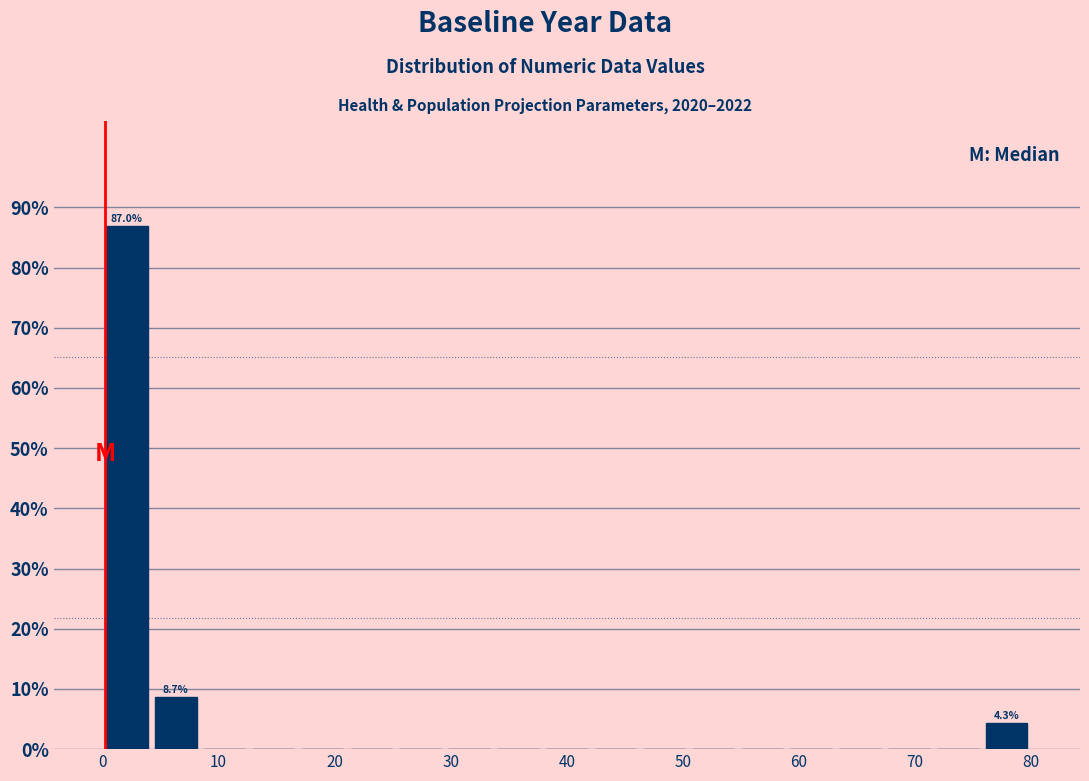

Over which range of the x-axis is the bar tallest?

0 to 4